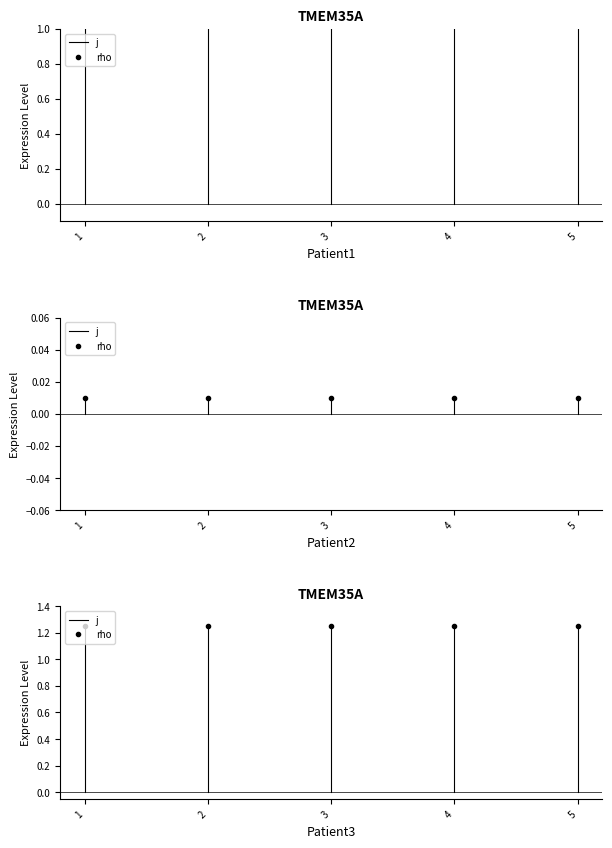

Between 1 and 2, which is larger?

2